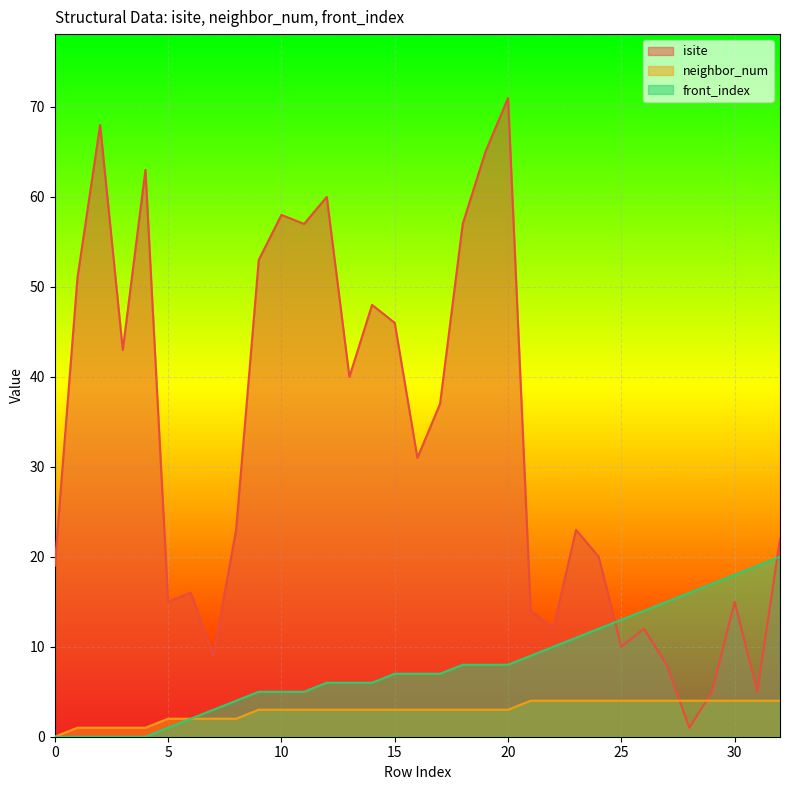

Reading left to right, transcribe all the data shown in this chart.

isite: 19	51	68	43	63	15	16	9	23	53	58	57	60	40	48	46	31	37	57	65	71	14	12	23	20	10	12	8	1	5	15	5	22
neighbor_num: 0	1	1	1	1	2	2	2	2	3	3	3	3	3	3	3	3	3	3	3	3	4	4	4	4	4	4	4	4	4	4	4	4
front_index: 0	0	0	0	0	1	2	3	4	5	5	5	6	6	6	7	7	7	8	8	8	9	10	11	12	13	14	15	16	17	18	19	20